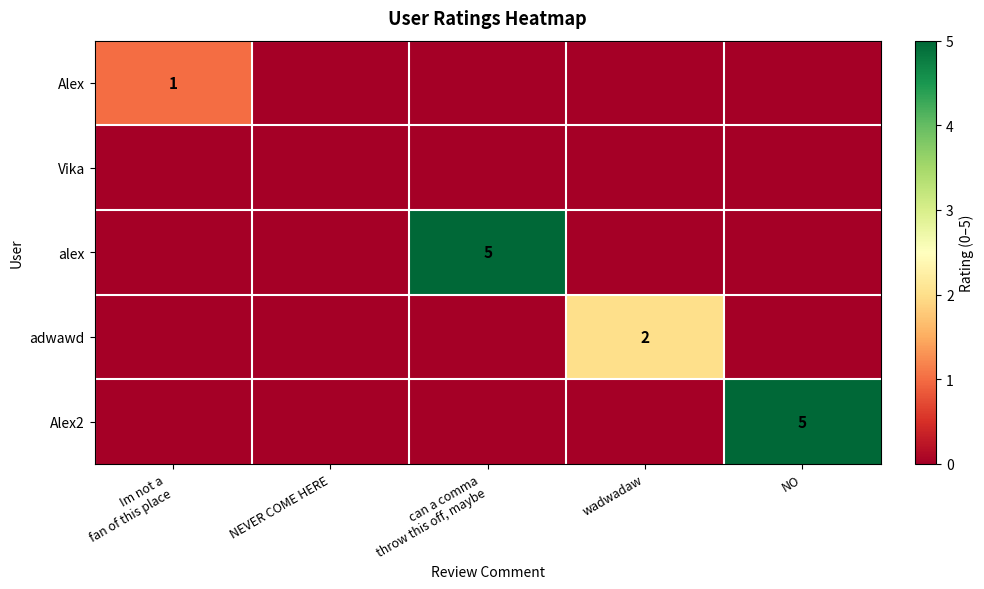

The adwawd series shows 3 at wadwadaw. True or false?

False